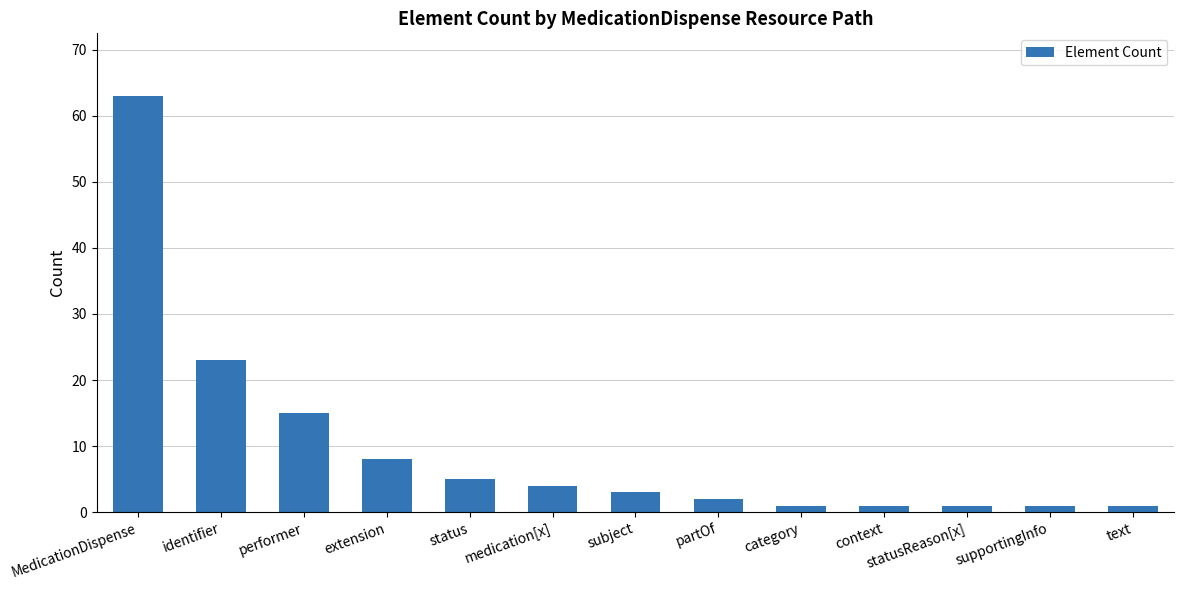

Which category has the highest value across all series?

MedicationDispense